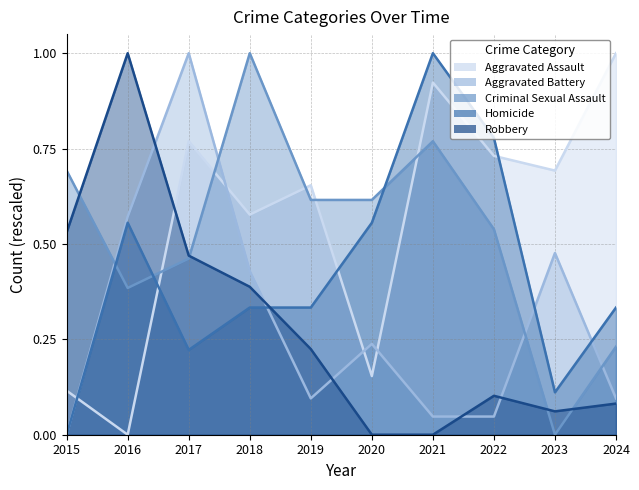

Is it true that Aggravated Assault equals 0.7 at 2022?

True